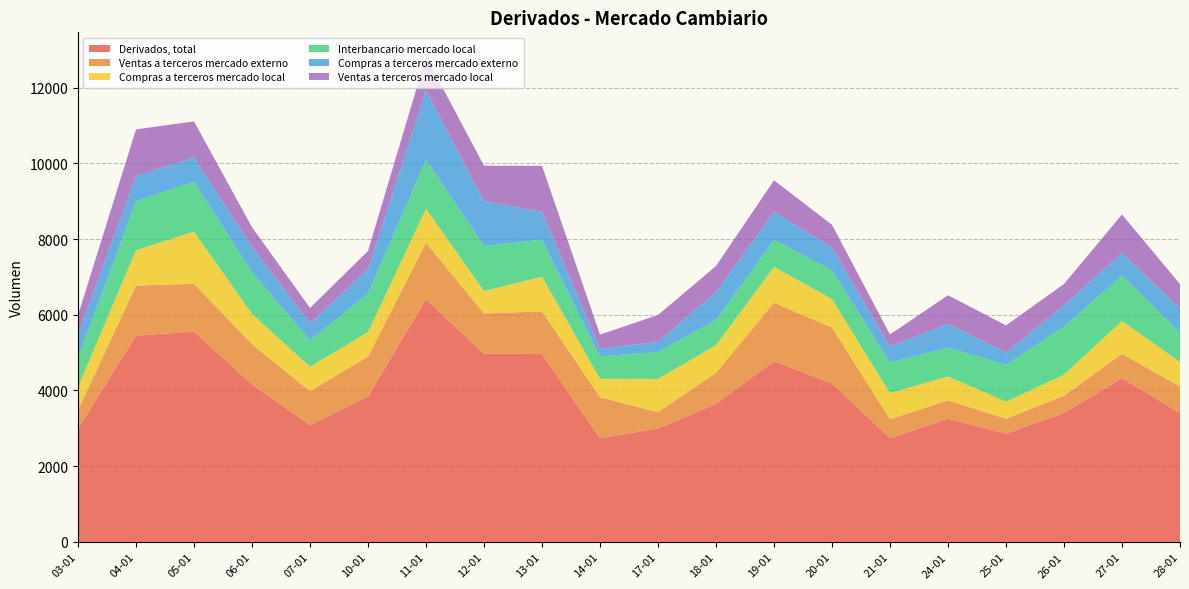

Reading left to right, extract all data points from this chart.

Derivados, total: 03-01=2993	04-01=5448	05-01=5553	06-01=4156	07-01=3090	10-01=3842	11-01=6409	12-01=4968	13-01=4966	14-01=2737	17-01=2998	18-01=3643	19-01=4775	20-01=4187	21-01=2739	24-01=3258	25-01=2859	26-01=3406	27-01=4323	28-01=3405
Ventas a terceros mercado externo: 03-01=487	04-01=1321	05-01=1264	06-01=1066	07-01=893	10-01=1055	11-01=1491	12-01=1066	13-01=1124	14-01=1085	17-01=429	18-01=825	19-01=1545	20-01=1474	21-01=504	24-01=481	25-01=395	26-01=456	27-01=646	28-01=702
Compras a terceros mercado local: 03-01=616	04-01=934	05-01=1377	06-01=798	07-01=645	10-01=644	11-01=903	12-01=592	13-01=918	14-01=488	17-01=877	18-01=730	19-01=945	20-01=753	21-01=688	24-01=631	25-01=451	26-01=557	27-01=867	28-01=642
Interbancario mercado local: 03-01=763	04-01=1294	05-01=1317	06-01=1102	07-01=695	10-01=1021	11-01=1284	12-01=1188	13-01=974	14-01=588	17-01=713	18-01=663	19-01=705	20-01=760	21-01=809	24-01=765	25-01=970	26-01=1267	27-01=1201	28-01=772
Compras a terceros mercado externo: 03-01=618	04-01=656	05-01=649	06-01=672	07-01=453	10-01=632	11-01=1836	12-01=1183	13-01=736	14-01=208	17-01=267	18-01=738	19-01=744	20-01=604	21-01=416	24-01=624	25-01=322	26-01=565	27-01=590	28-01=649
Ventas a terceros mercado local: 03-01=509	04-01=1243	05-01=945	06-01=518	07-01=404	10-01=490	11-01=894	12-01=939	13-01=1214	14-01=369	17-01=711	18-01=687	19-01=836	20-01=596	21-01=322	24-01=757	25-01=722	26-01=561	27-01=1020	28-01=640